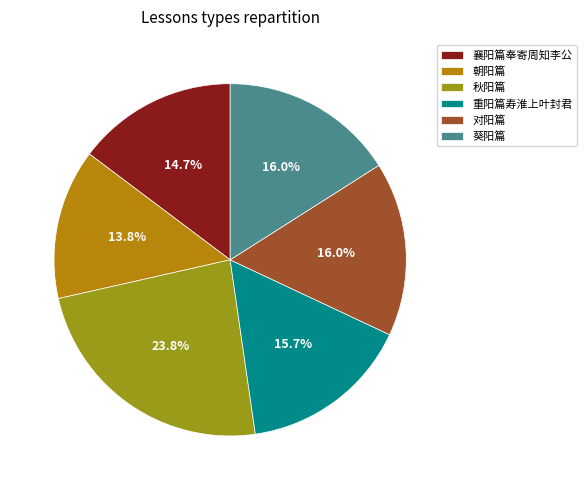

To the nearest percent, what is the difference between the 秋阳篇 and 襄阳篇奉寄周知李公 slice percentages?

9%